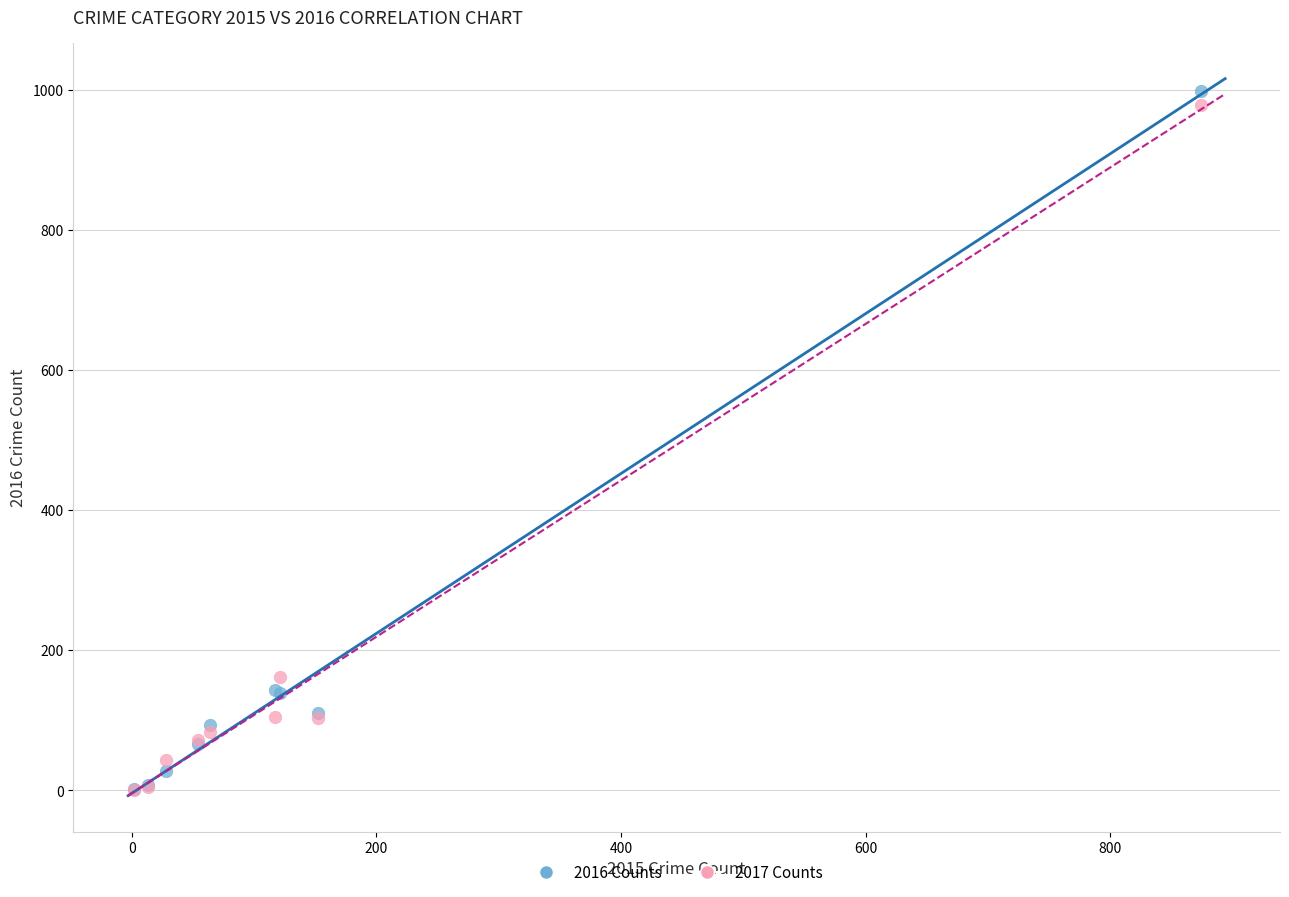

In the 2017 Counts series, what Y value is closest to 490?

162